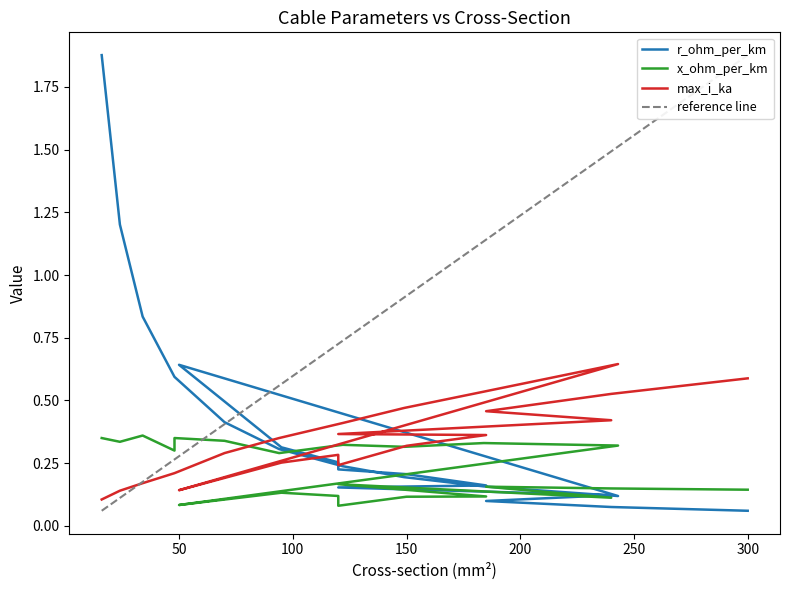

What is the maximum value shown in the chart?

1.9